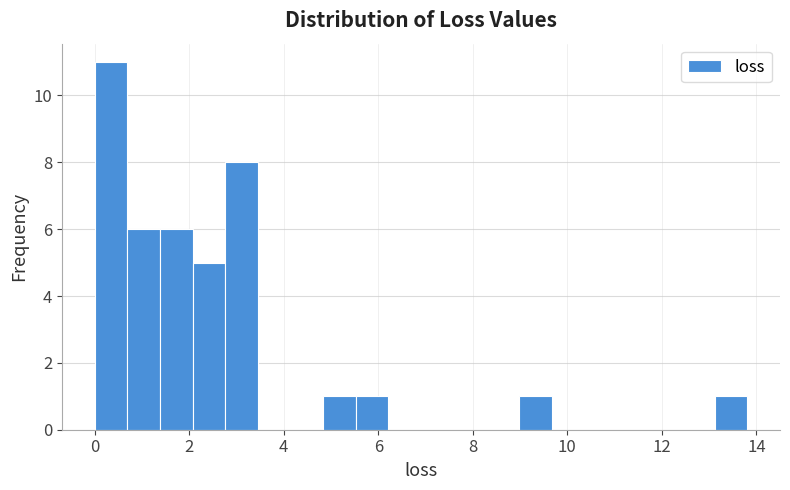

Around what value on the x-axis is the tallest bar? Give the approximate position of its centre, as read against the axis.

0.4